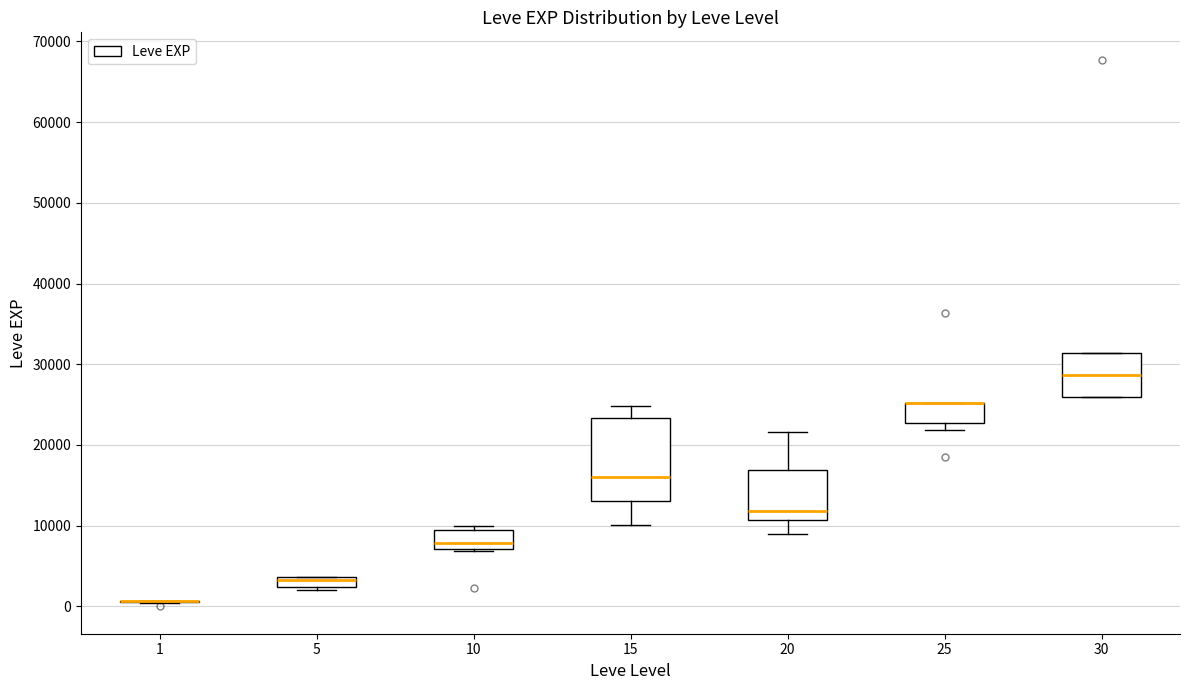

Which box is the tallest, from its lower edge to its upper edge?

15